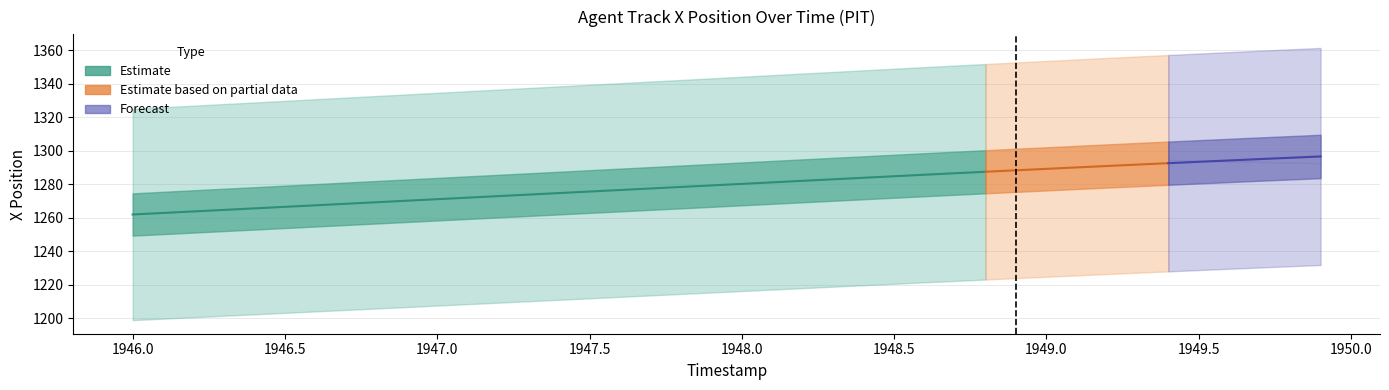

What is the label of the 27th point from the left?

1948.6